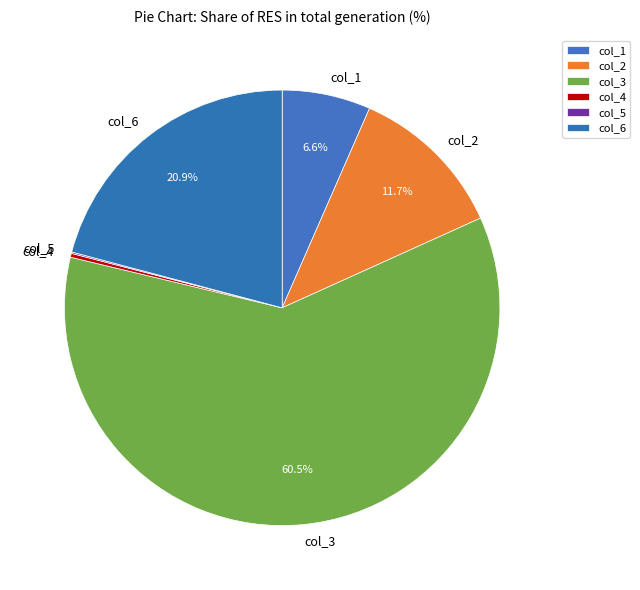

Approximately how many times larger is the value at col_3 compared to col_2?

5.2